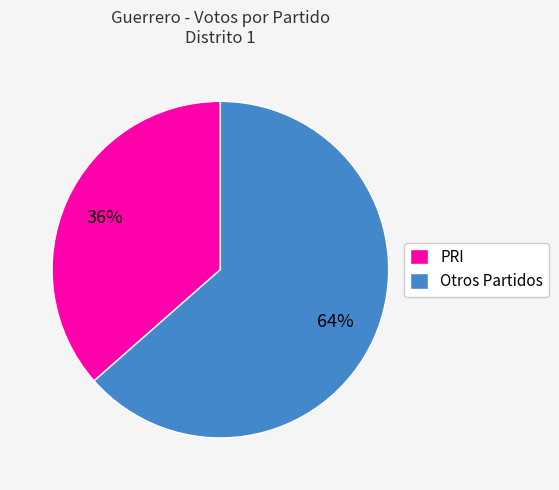

What is the largest slice in the pie chart?

Otros Partidos